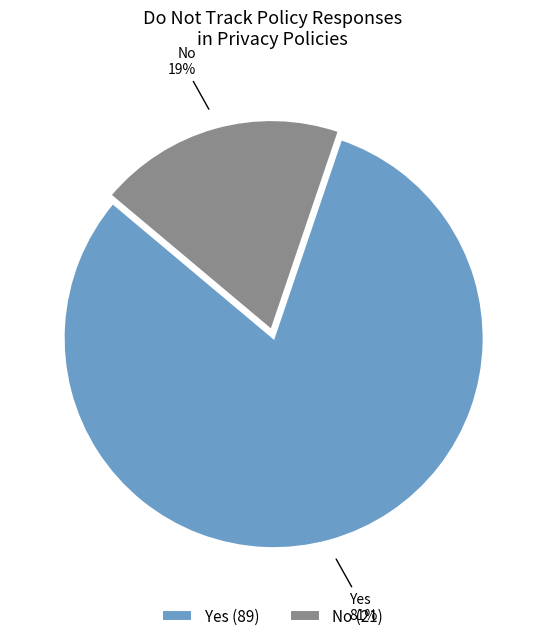

Which category has the biggest portion of the pie?

Yes